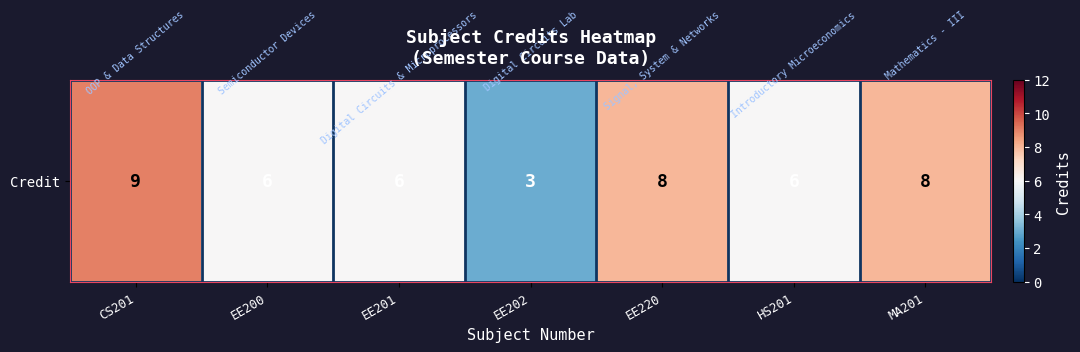

True or false: the data shows 9 at EE200.

False